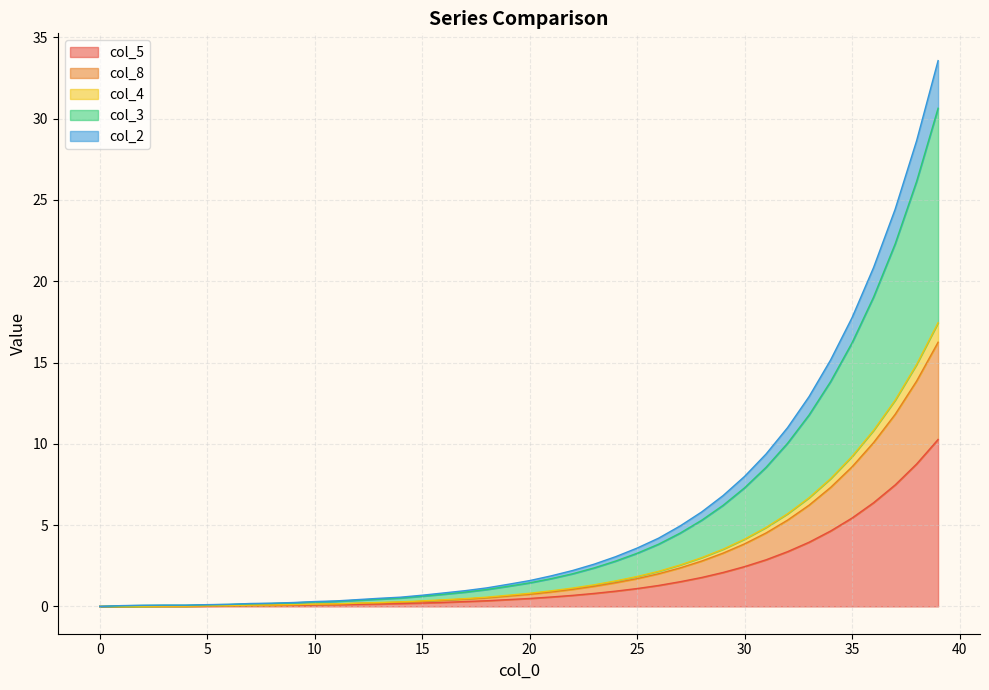

What is the difference between the col_4 values at 25 and 0?

1.8